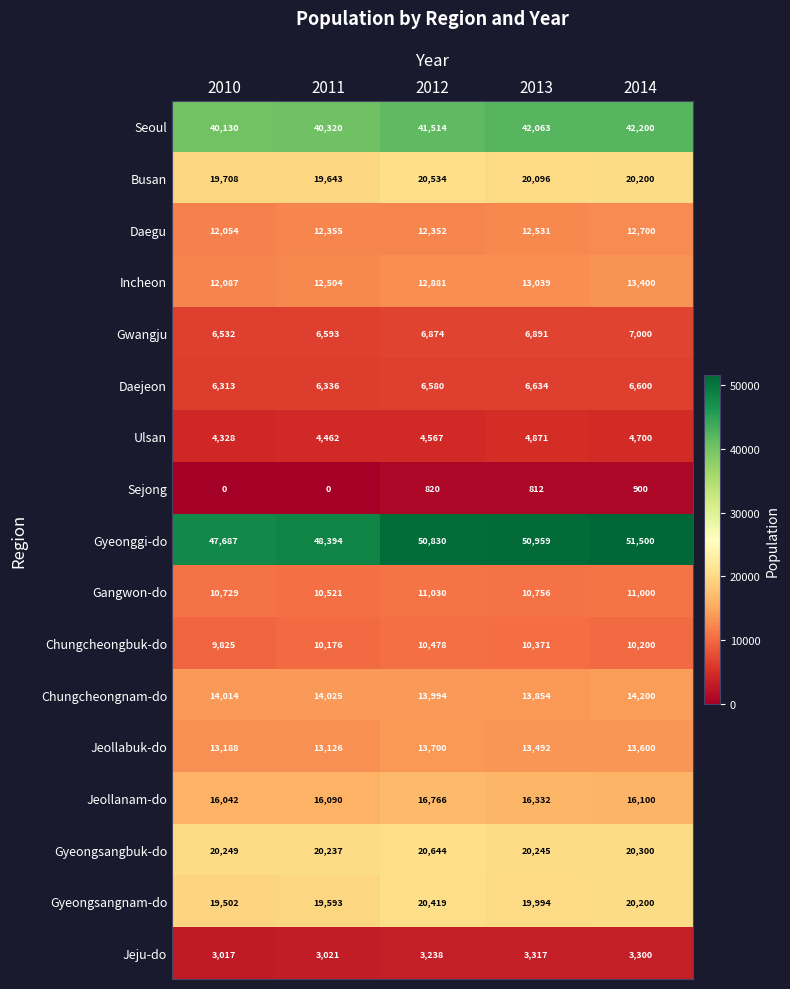

The Gyeonggi-do series shows 51500 at 2014. True or false?

True